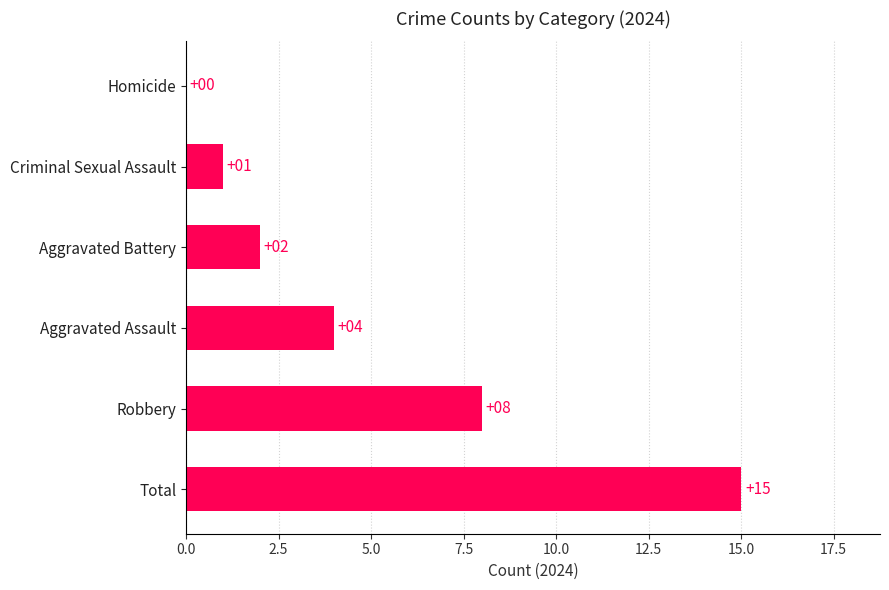

What is the sum of all values?

30